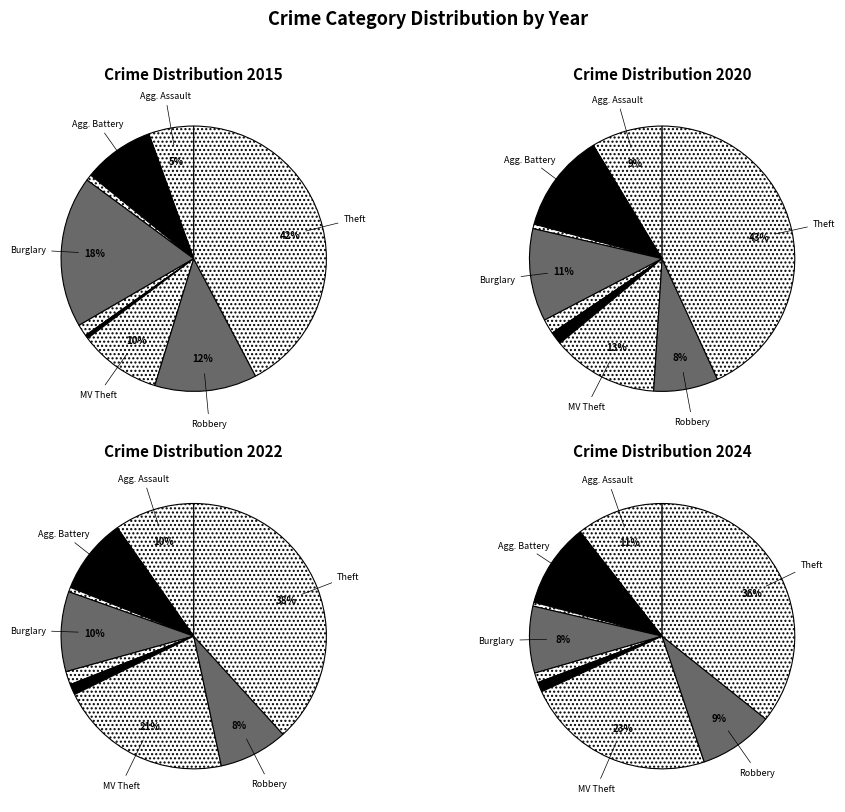

The values_2020 slice represents 9% of the pie. True or false?

True